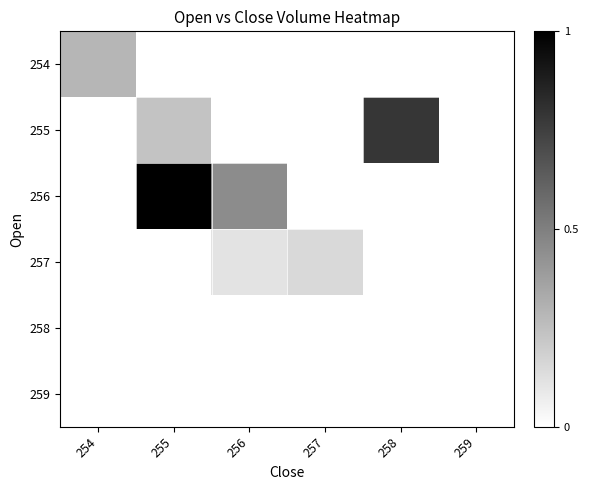

At which category is the sum across all series the highest?

255